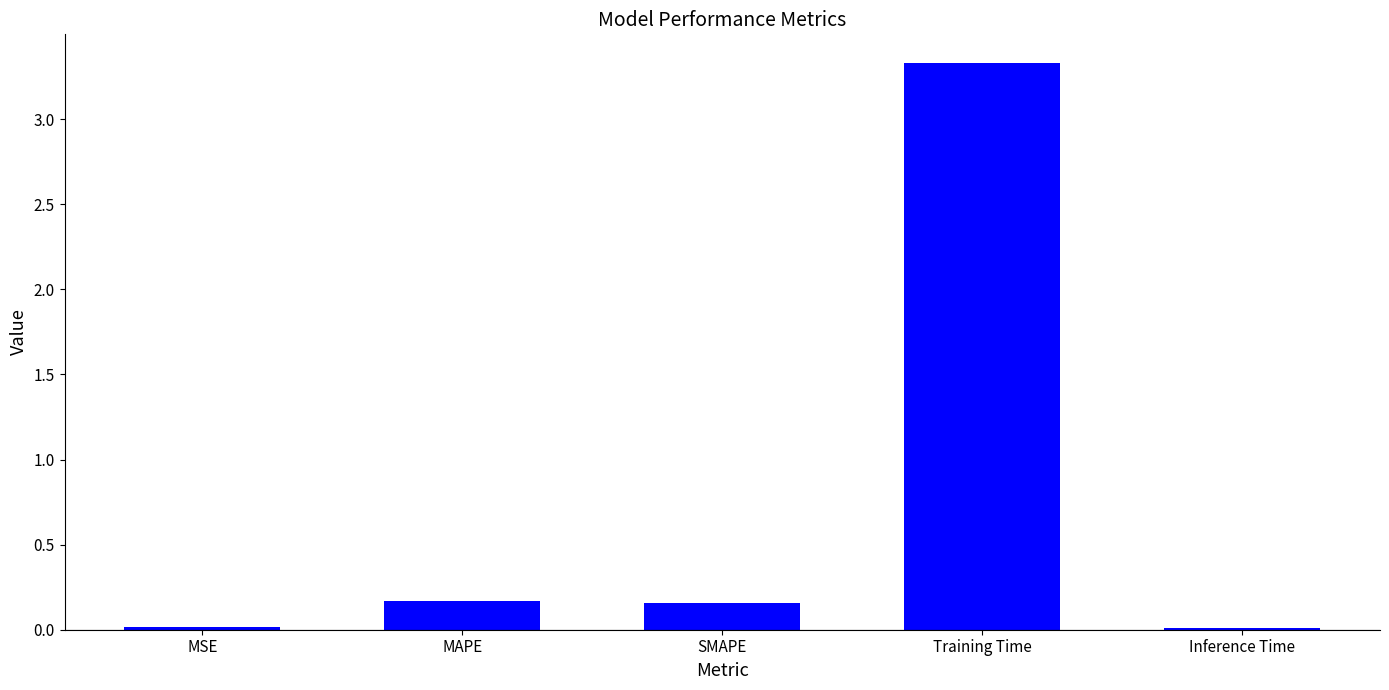

The value at MSE is 0.0. True or false?

True